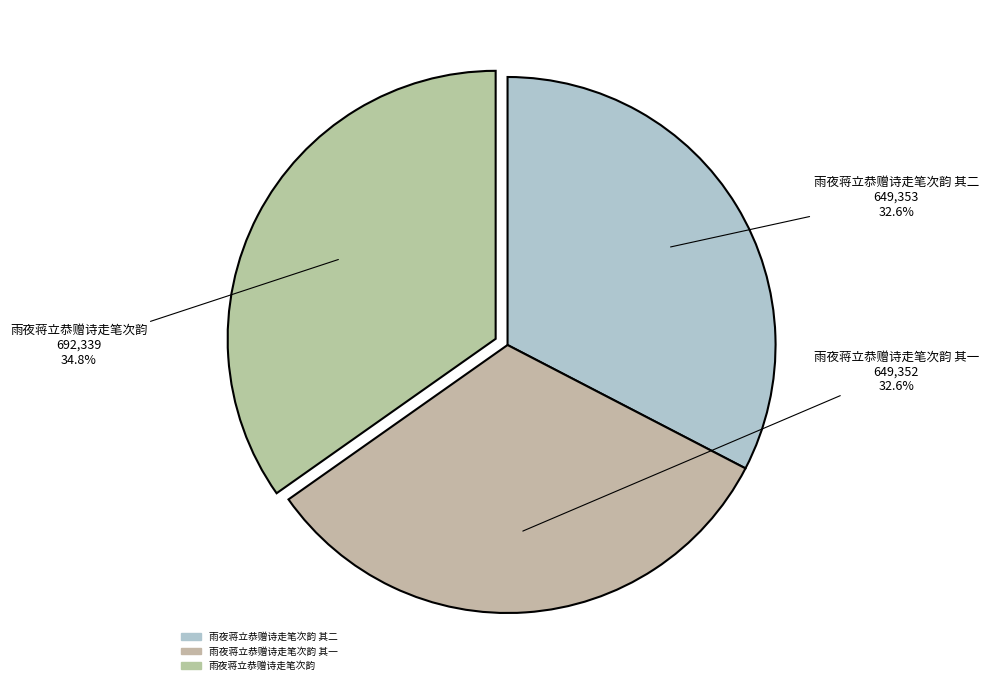

How many segments does this pie chart have?

3